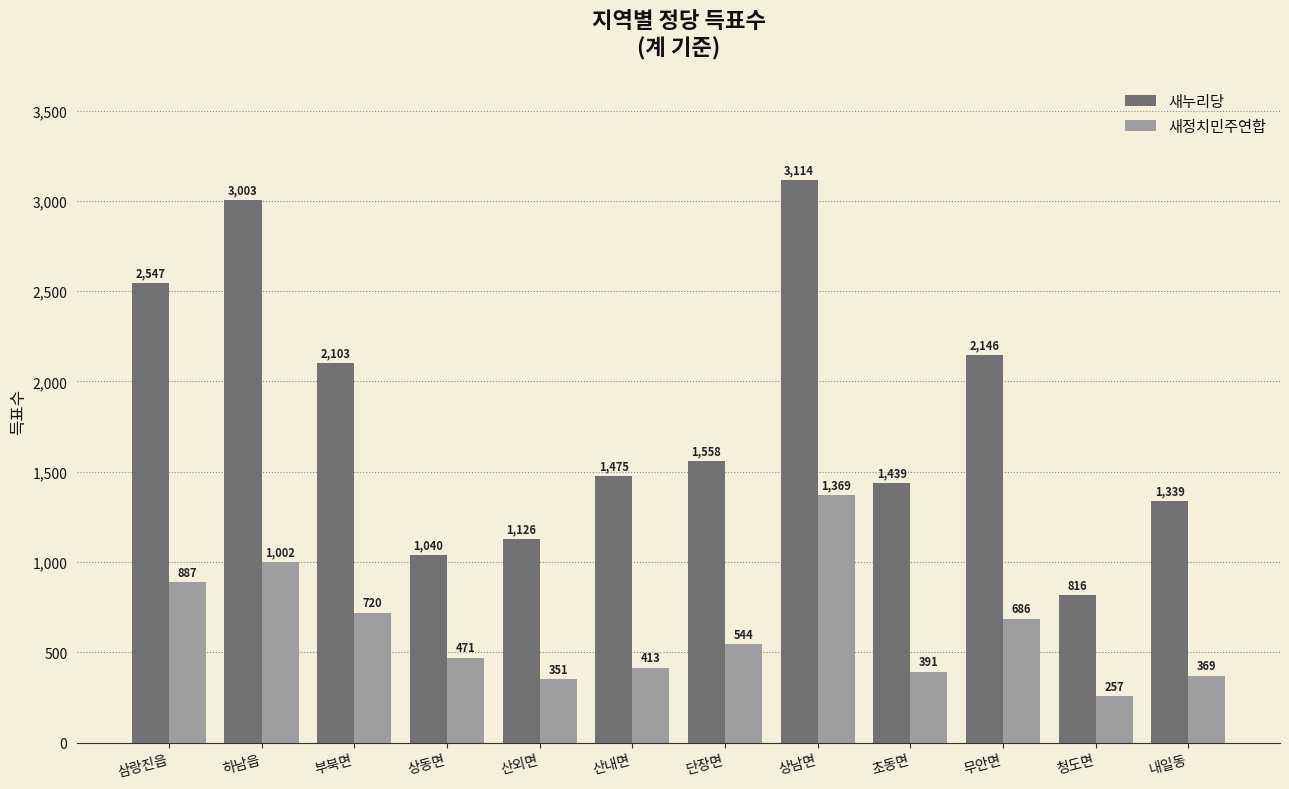

Rank the categories by 새누리당 value from highest to lowest.

상남면, 하남읍, 삼랑진읍, 무안면, 부북면, 단장면, 산내면, 초동면, 내일동, 산외면, 상동면, 청도면